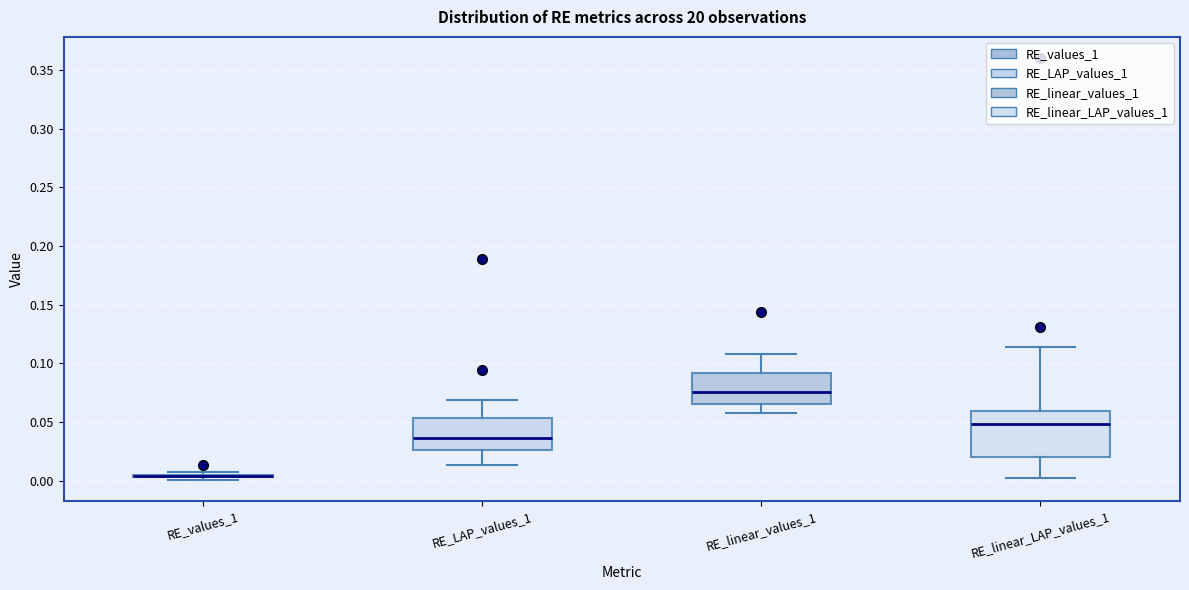

Comparing the boxes themselves (not the whiskers), which one is the tallest?

RE_linear_LAP_values_1